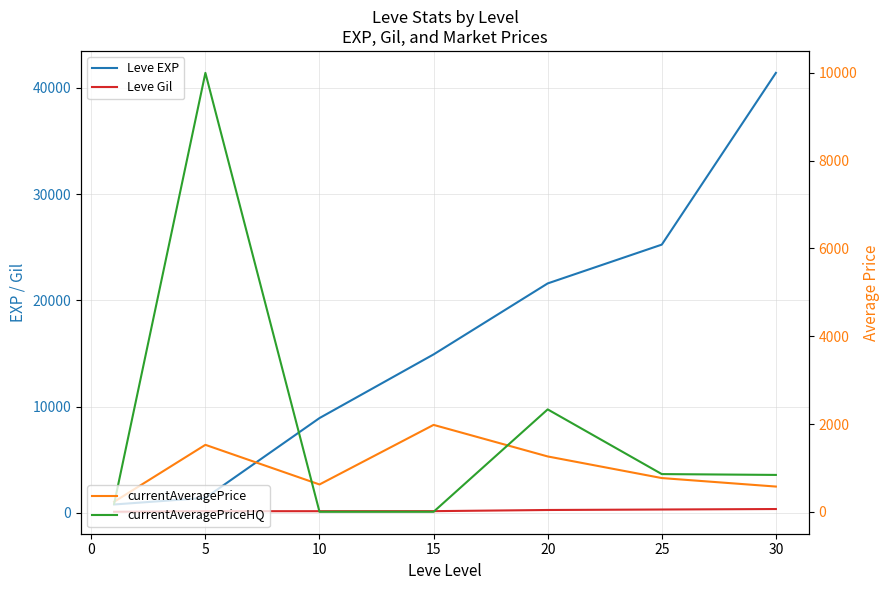

At which label does Leve Gil first exceed 172?

20